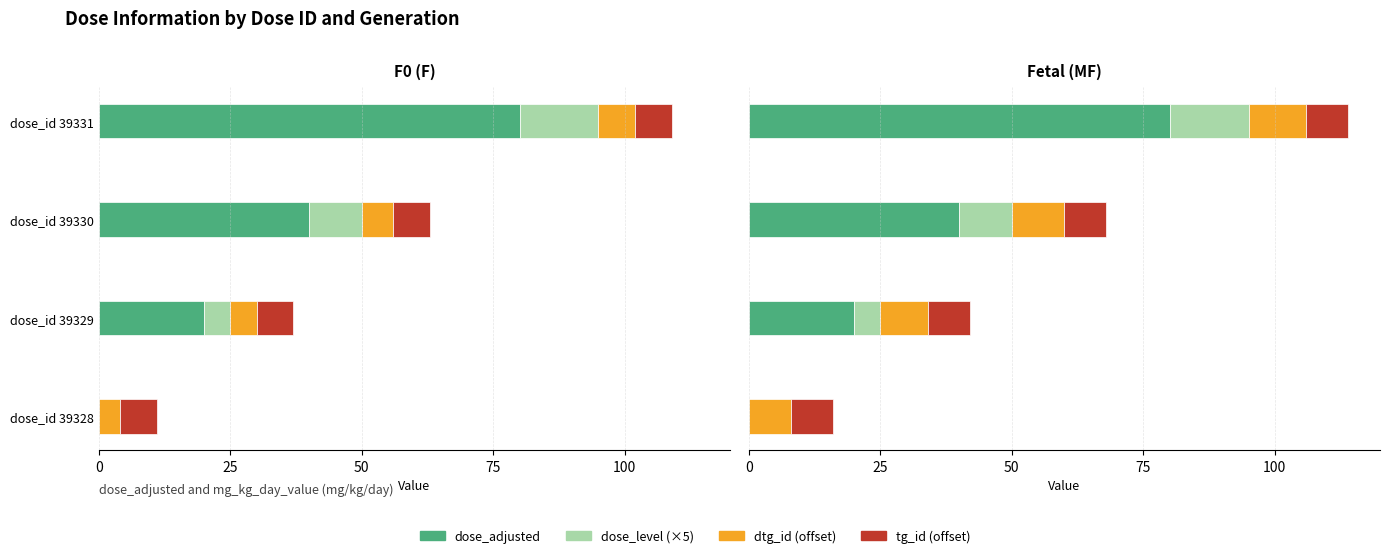

At how many categories does at least one series exceed 31?

2